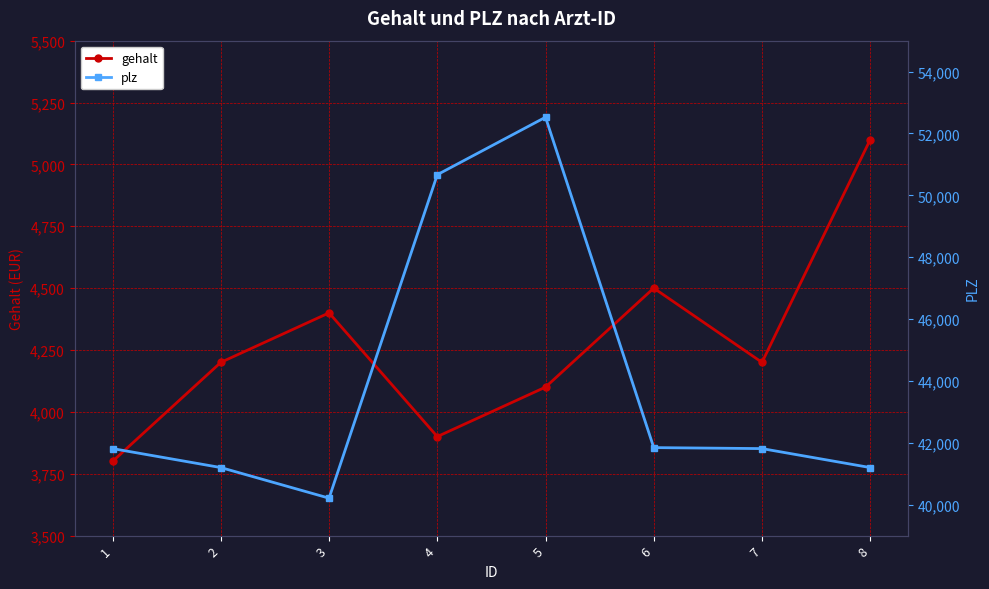

Reading left to right, extract all data points from this chart.

gehalt: 3800	4200	4400	3900	4100	4500	4200	5100
plz: 41812	41199	40210	50667	52525	41844	41812	41199